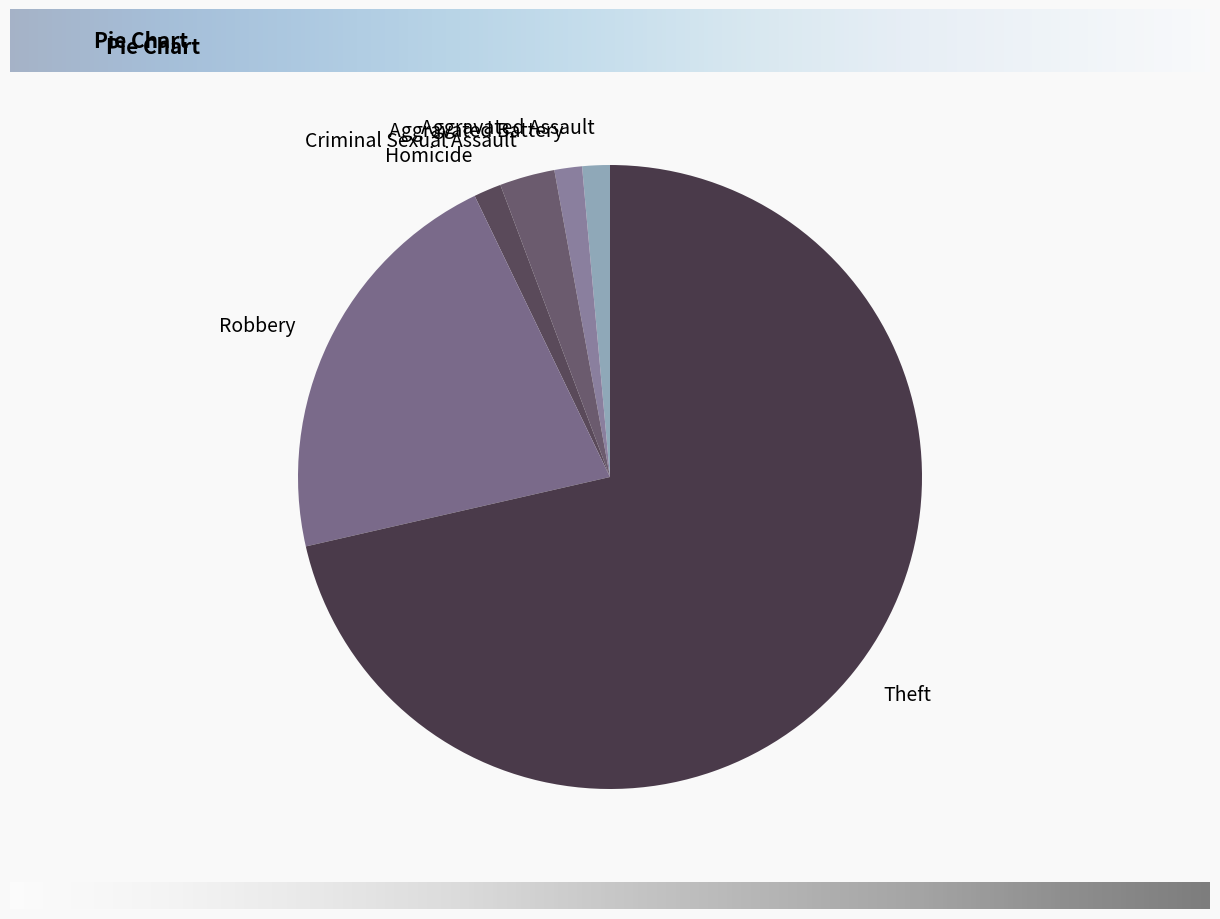

Which category accounts for the majority?

Theft